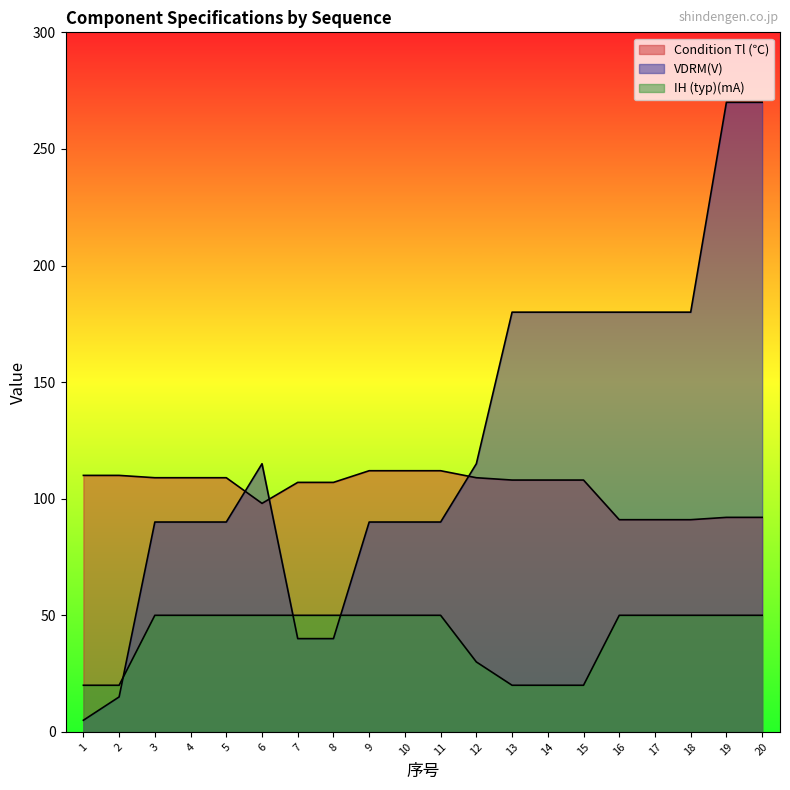

How many data points does each series have?

20